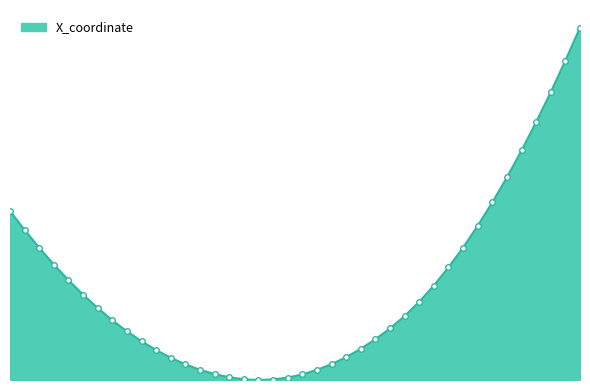

Does the chart have visible grid lines?

No